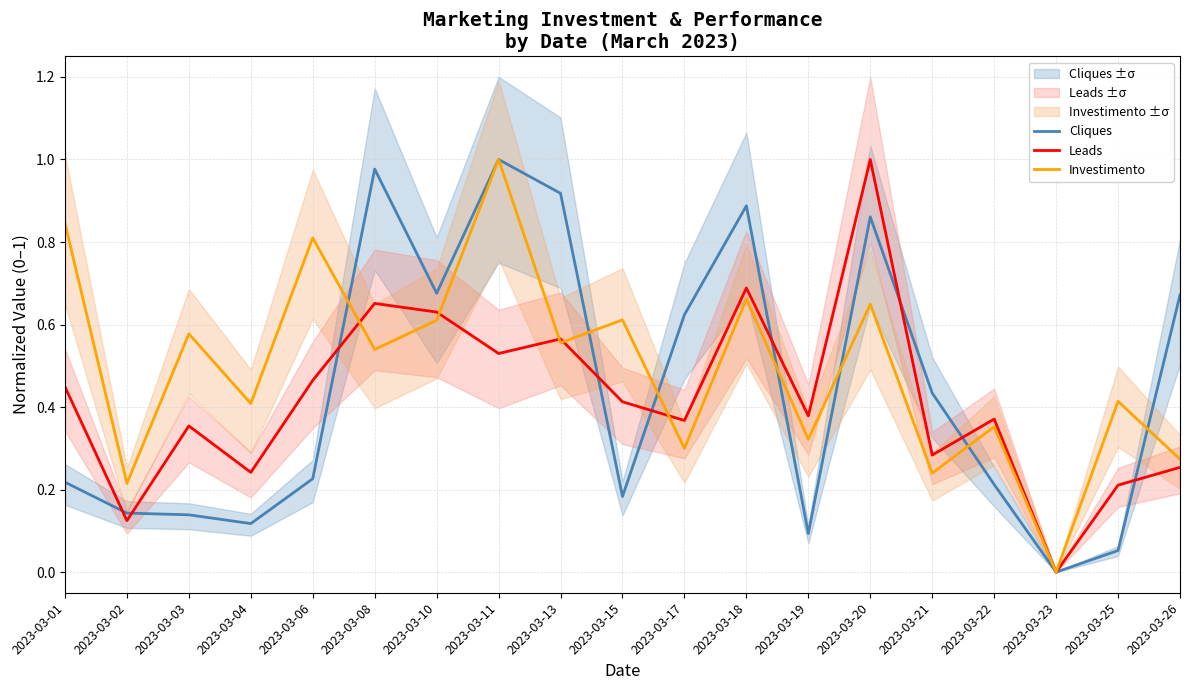

At 2023-03-02, list the series in order from largest to smallest.

Investimento, Cliques, Leads